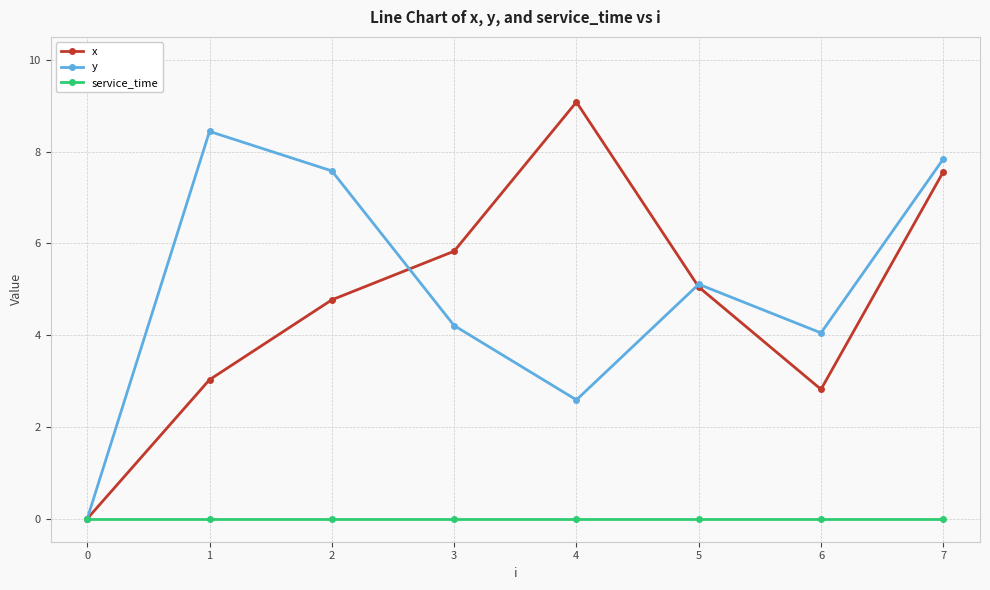

Which series has the largest range (max minus min)?

x